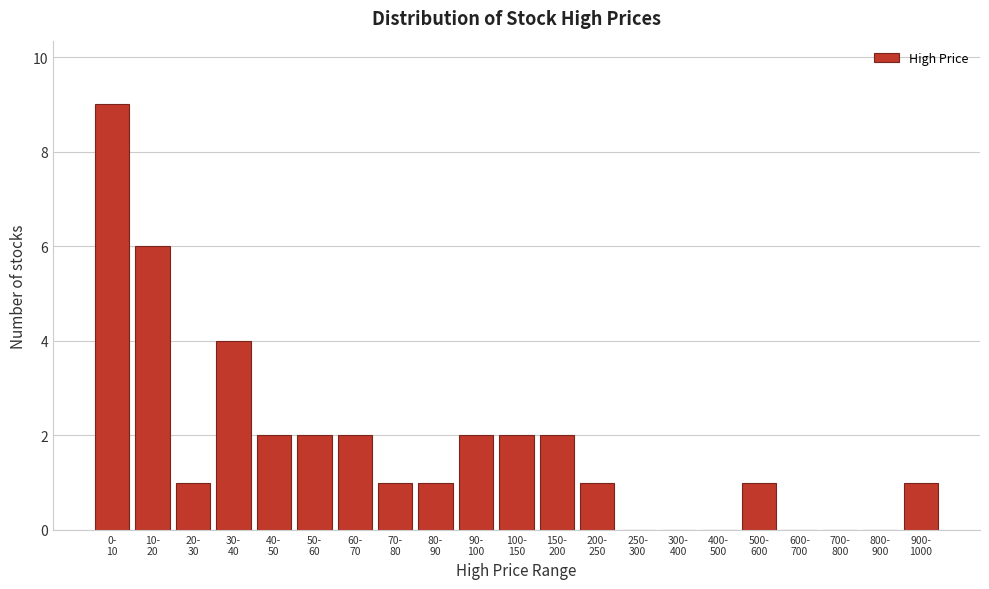

Count the number of data series in this chart.

1